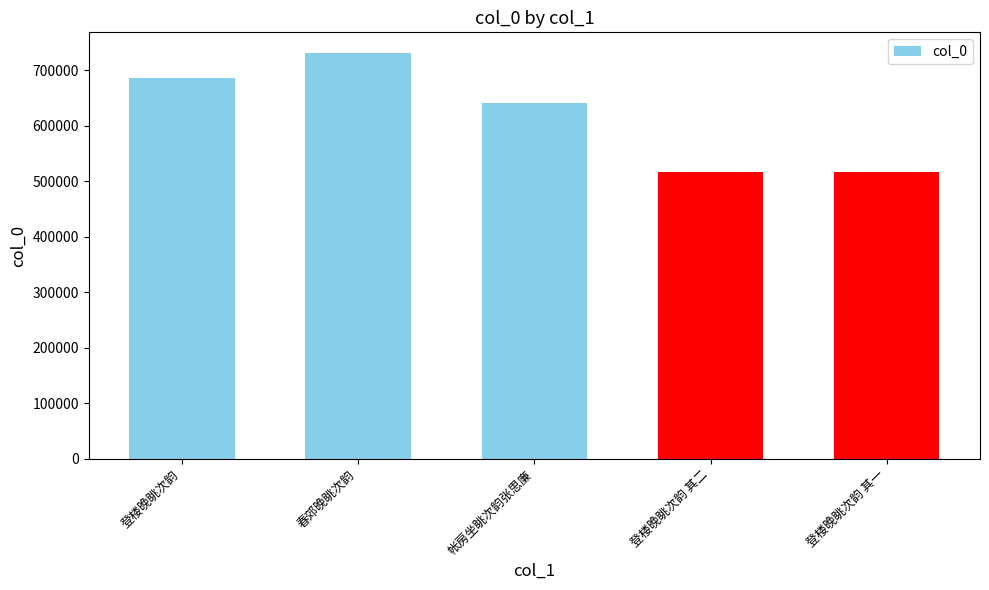

Does the chart contain stacked bars?

No